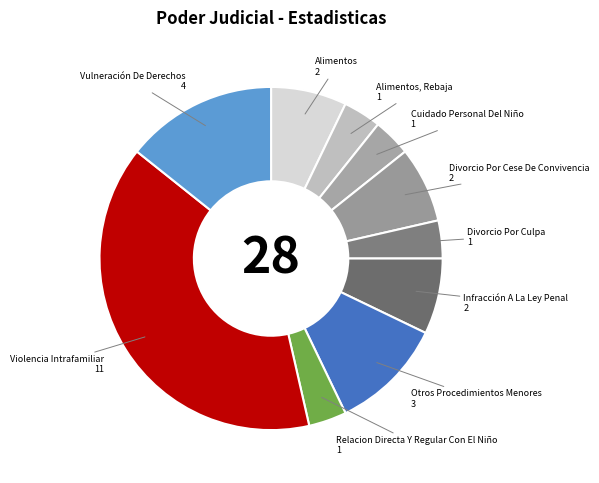

Approximately how many times larger is the value at Relacion Directa Y Regular Con El Niño compared to Violencia Intrafamiliar?

0.1